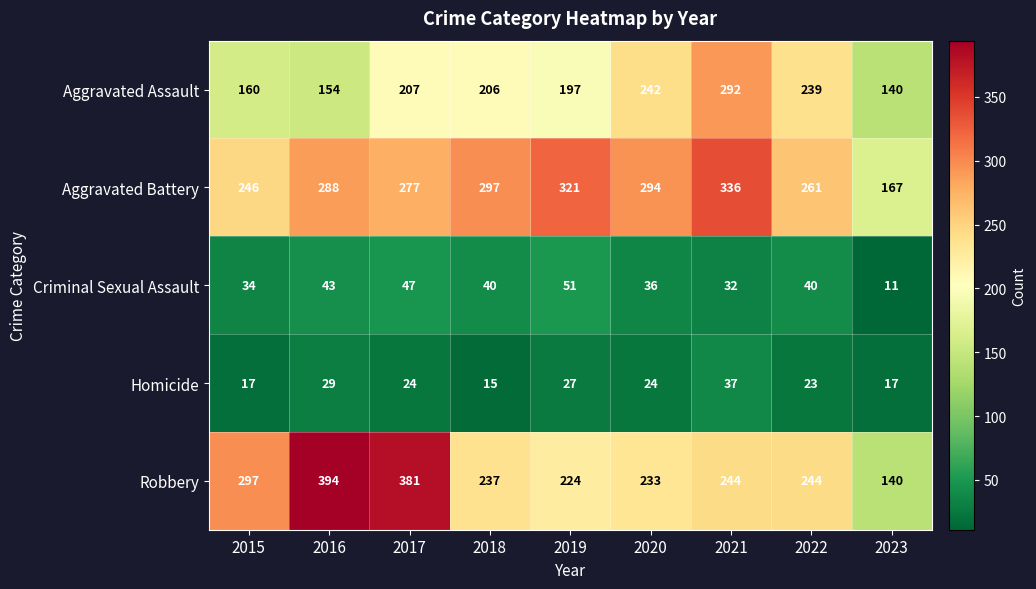

What is the minimum value shown in the chart?

11